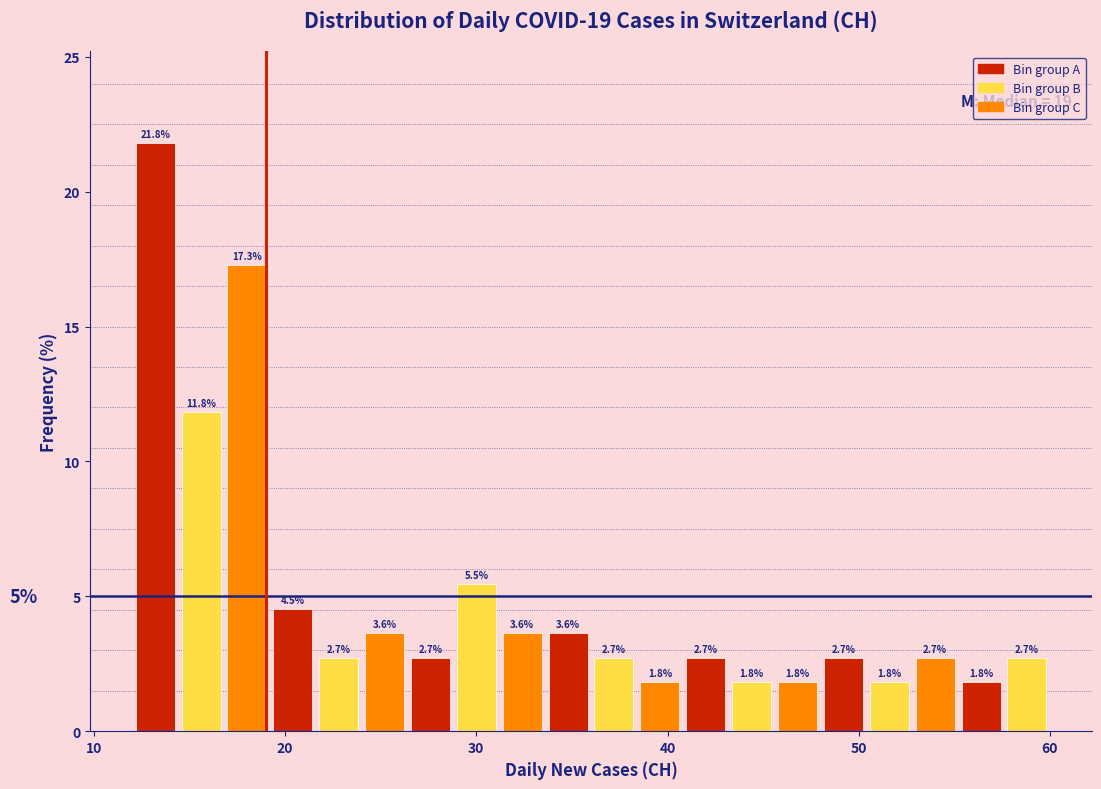

Read against the x-axis, roughly where is the centre of the tallest bar?

13